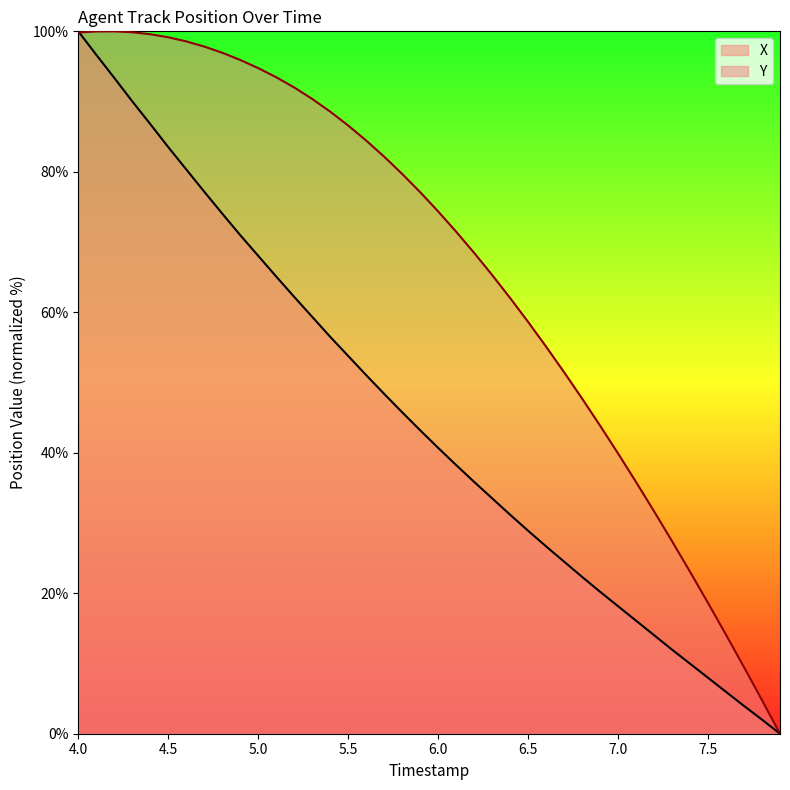

How many positive values does the X series have?

39